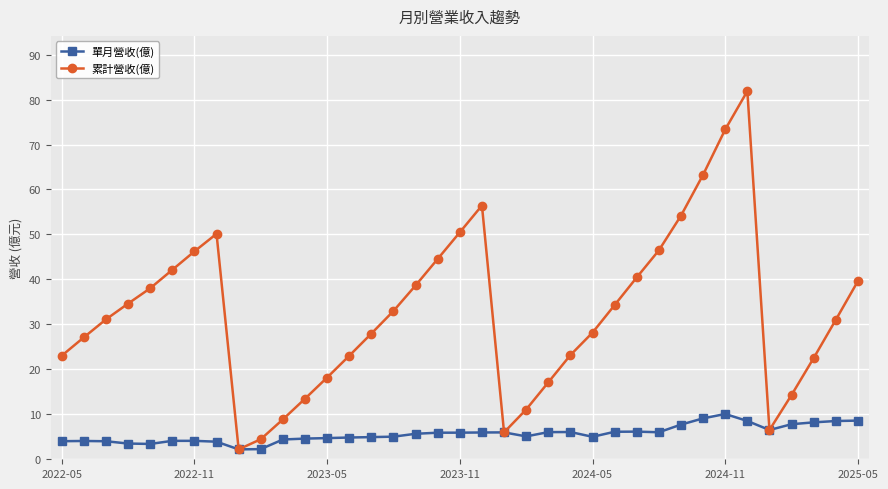

What is the value of the 單月營收(億) point at the 19th from the left?

5.9